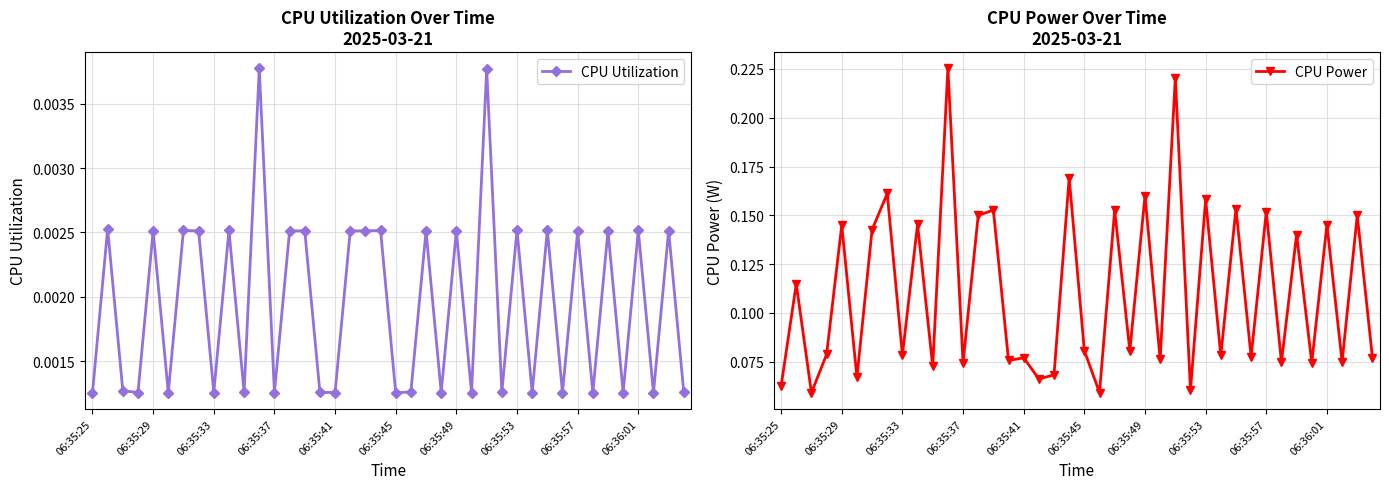

What is the sum of all CPU Utilization values?

0.1